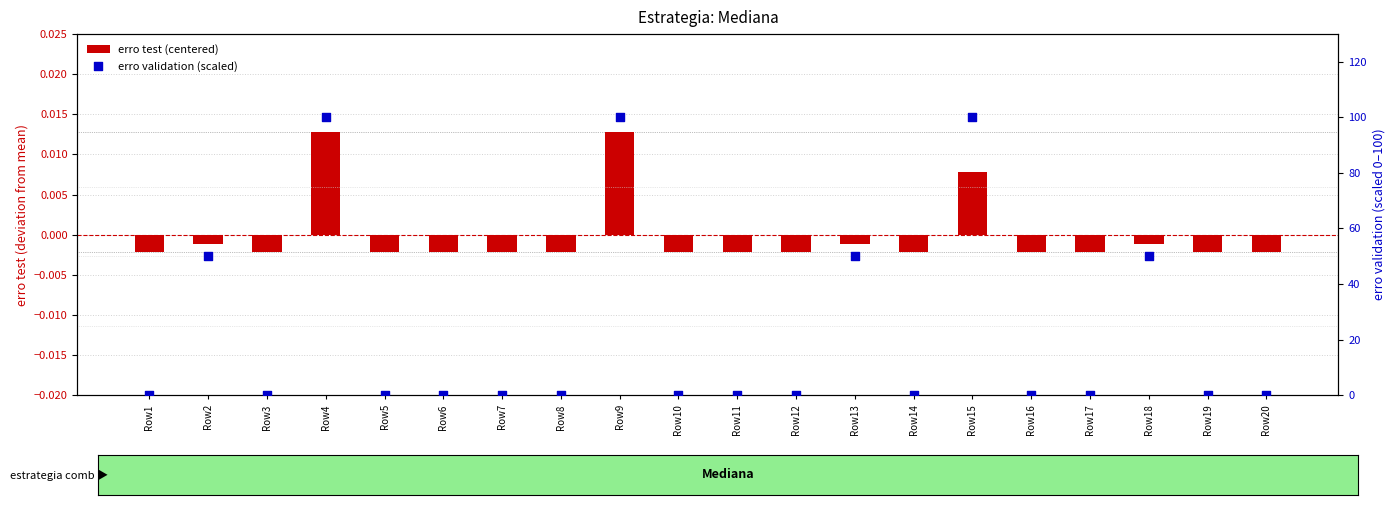

Which series has the largest Y range (max minus min)?

erro validation (scaled)